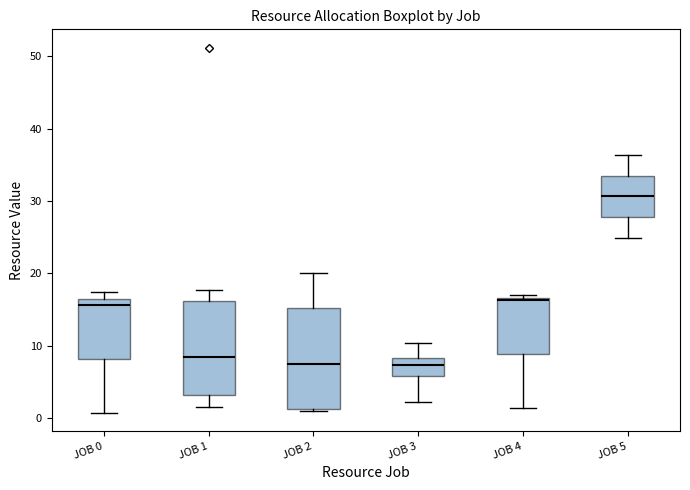

Where does the lower whisker of the box for JOB 1 end on the y-axis? The values are not printed on the chart, so give them approximately, as read against the axis.

2